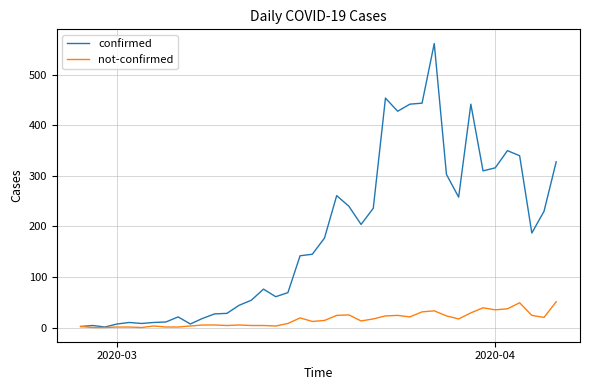

List the series in order of their peak value, lowest first.

not-confirmed, confirmed